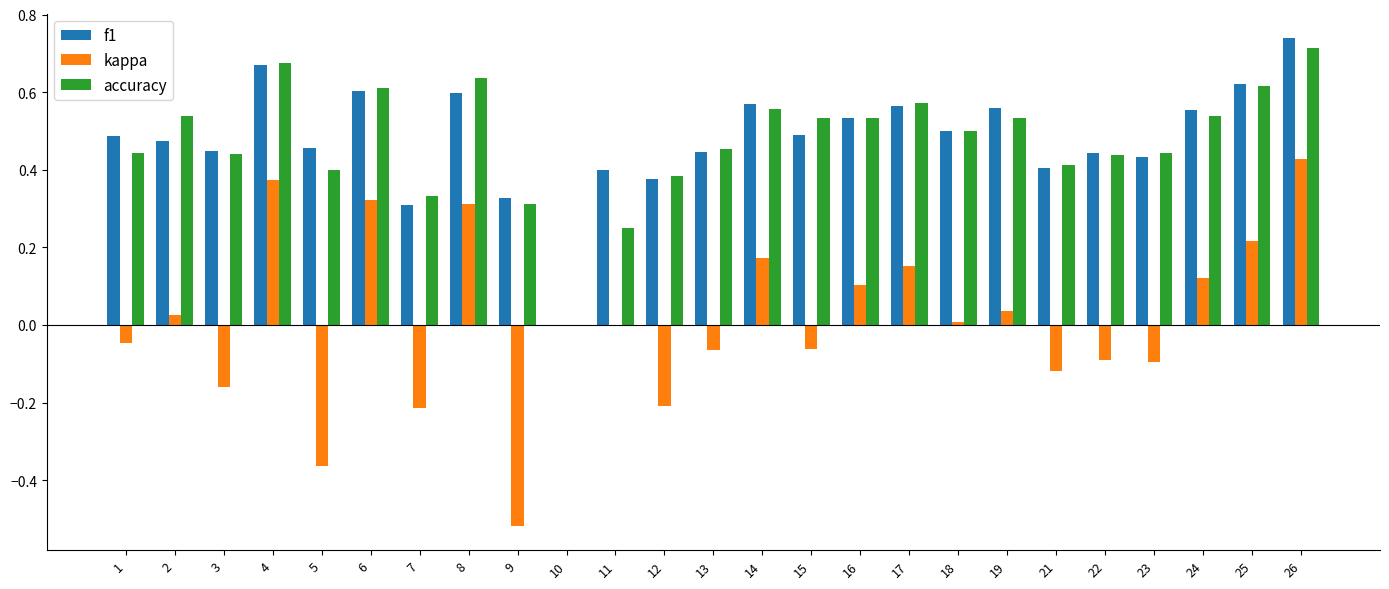

The value of f1 at 2 is 0.5. True or false?

True